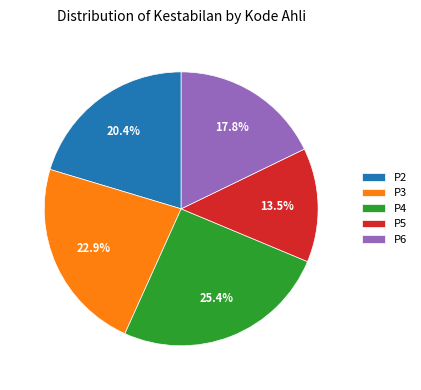

Count the number of slices in the pie.

5